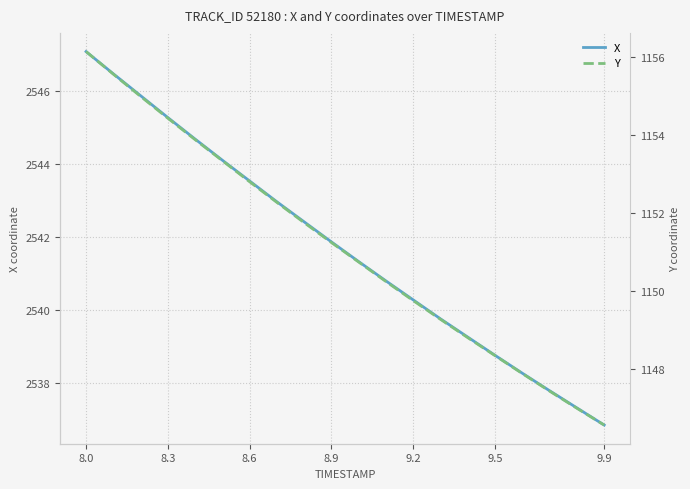

How many lines are shown in the chart?

2